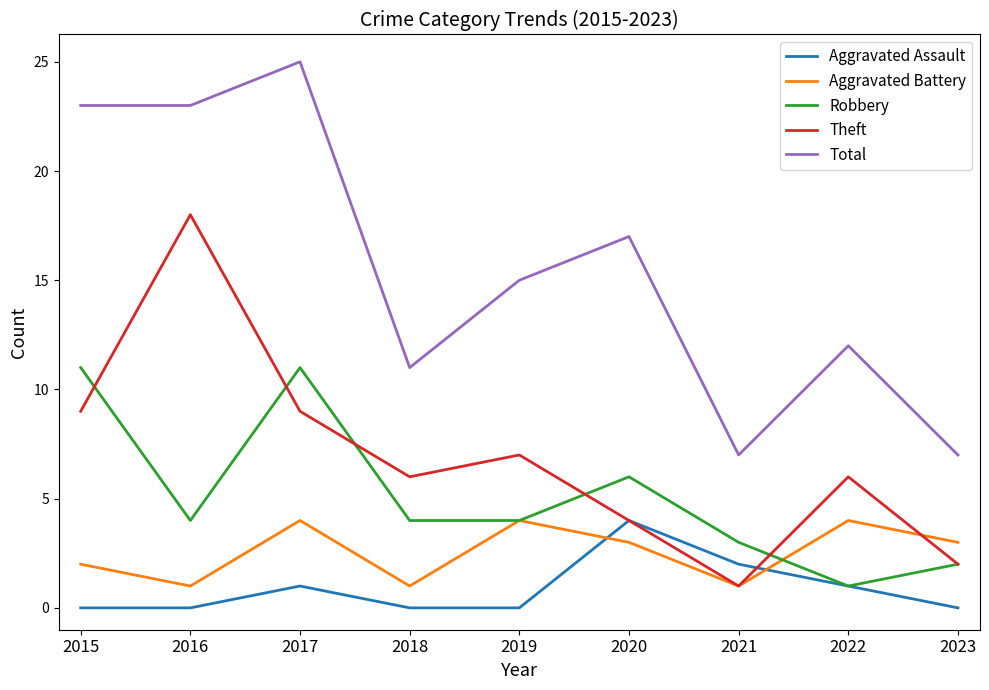

What is the minimum value for Robbery?

1